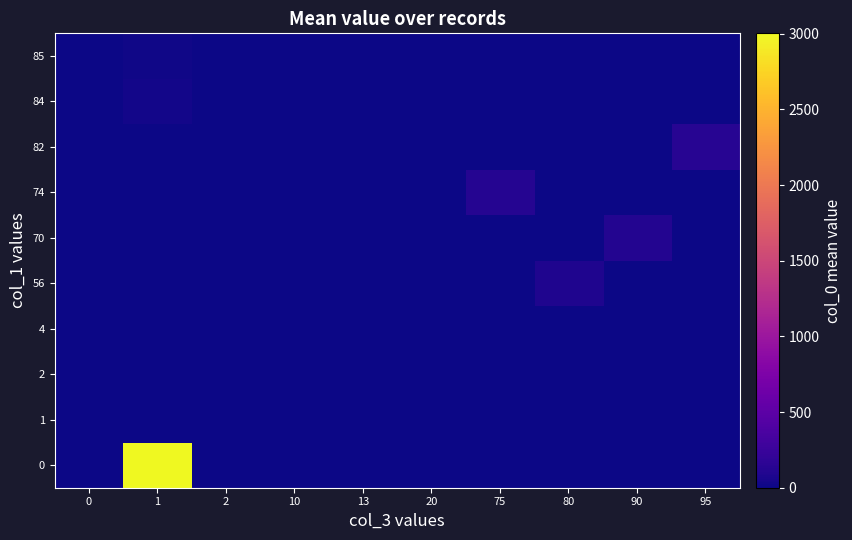

Between 1 and 13, which is larger?

1